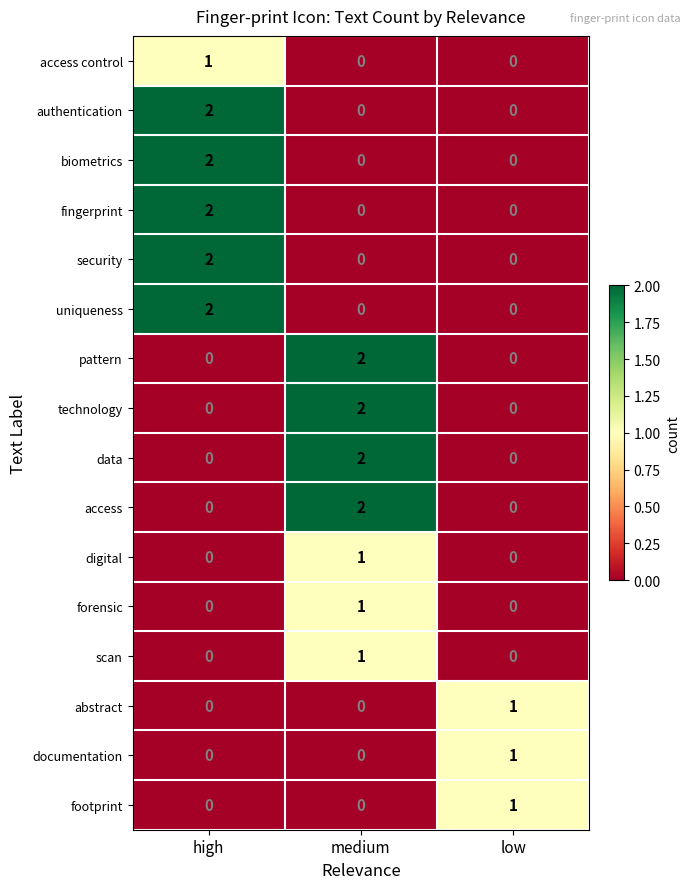

What is the spread (max minus min) of values at high?

2